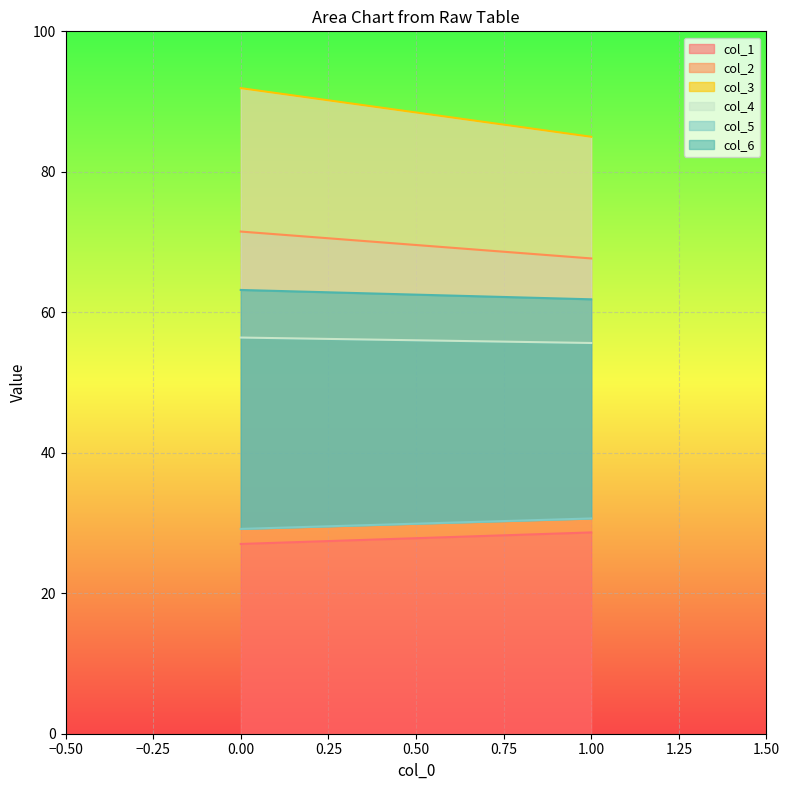

What are all the series names shown in the legend?

col_1, col_2, col_3, col_4, col_5, col_6